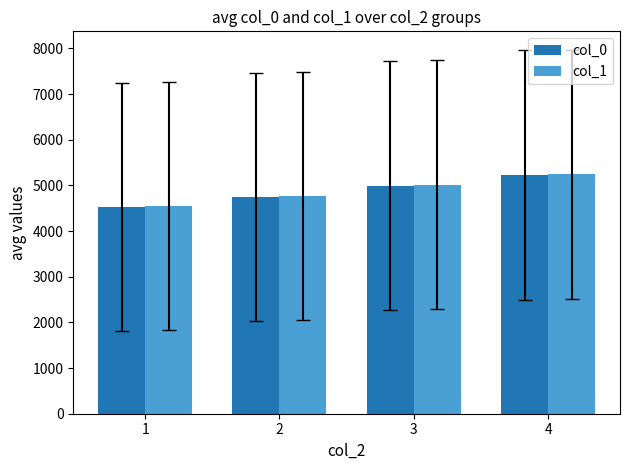

Does the chart contain stacked bars?

No